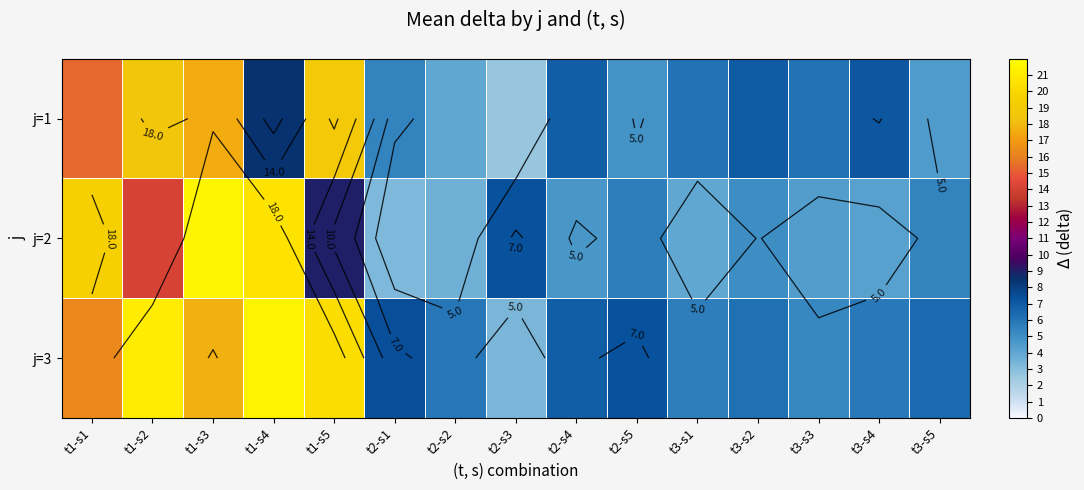

List the series in order of their peak value, lowest first.

j=1, j=3, j=2